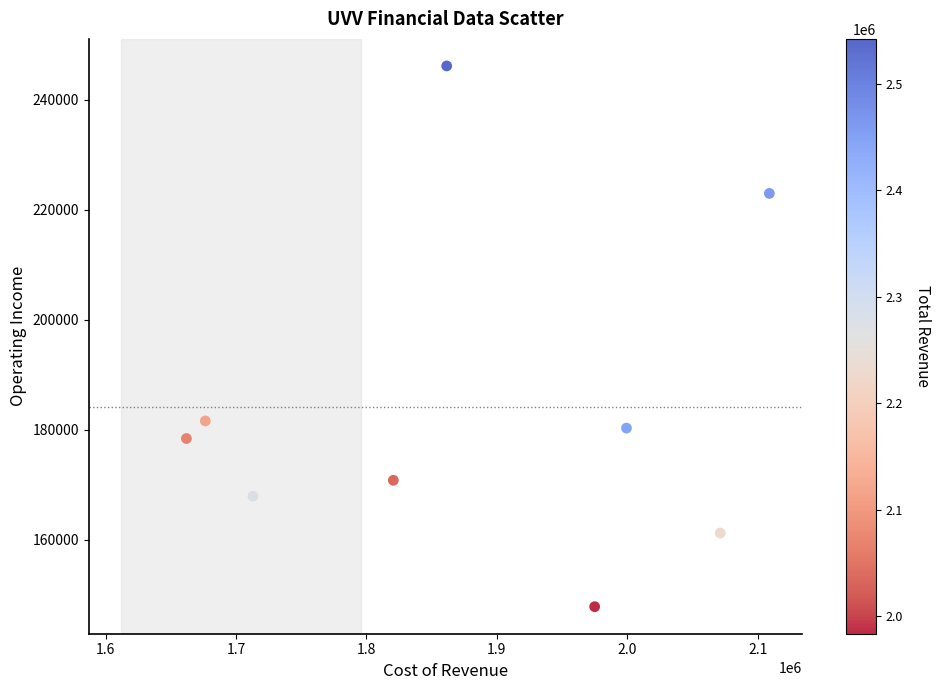

What is the range of X values (max minus min)?

446800